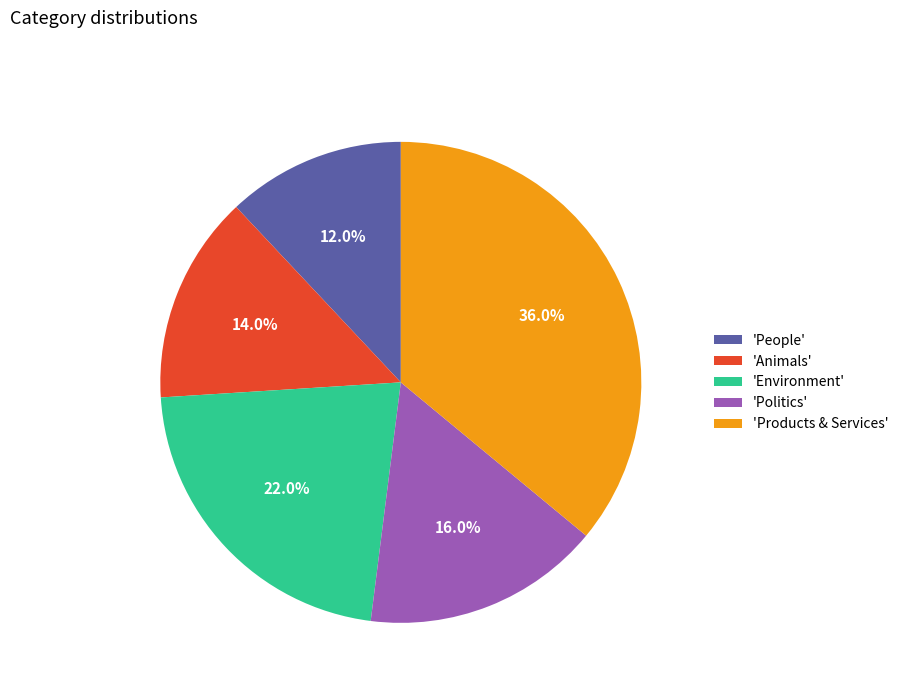

Between 'People' and 'Environment', which is larger?

'Environment'